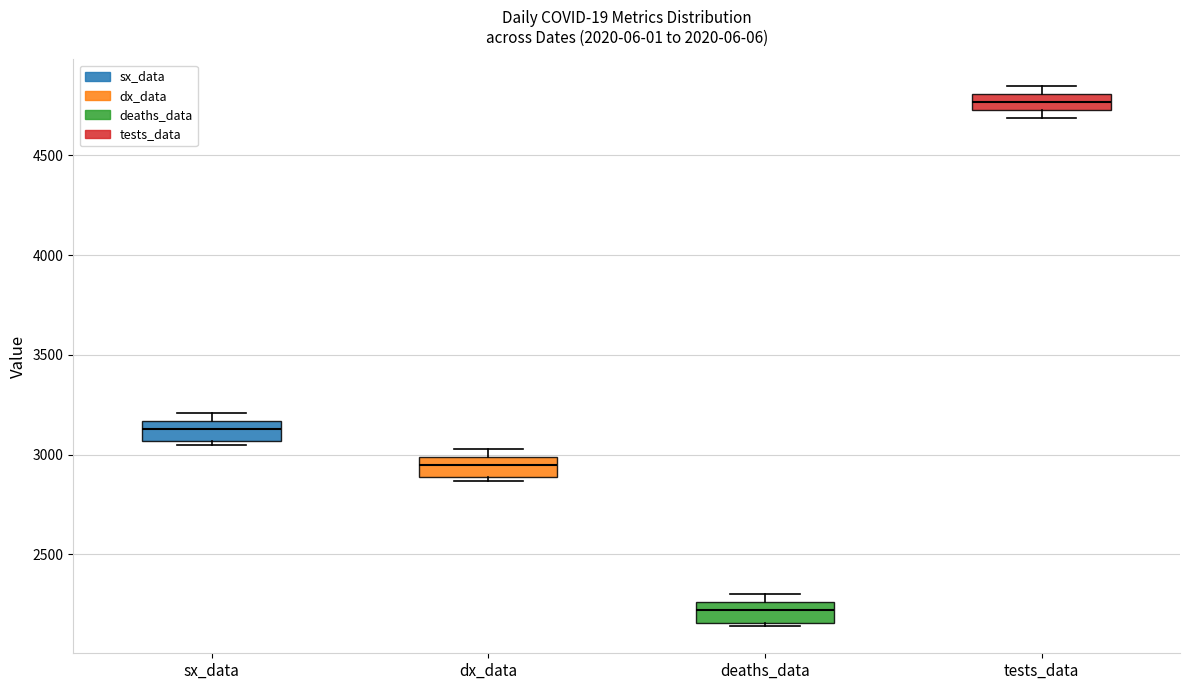

Which box has the highest median line?

tests_data